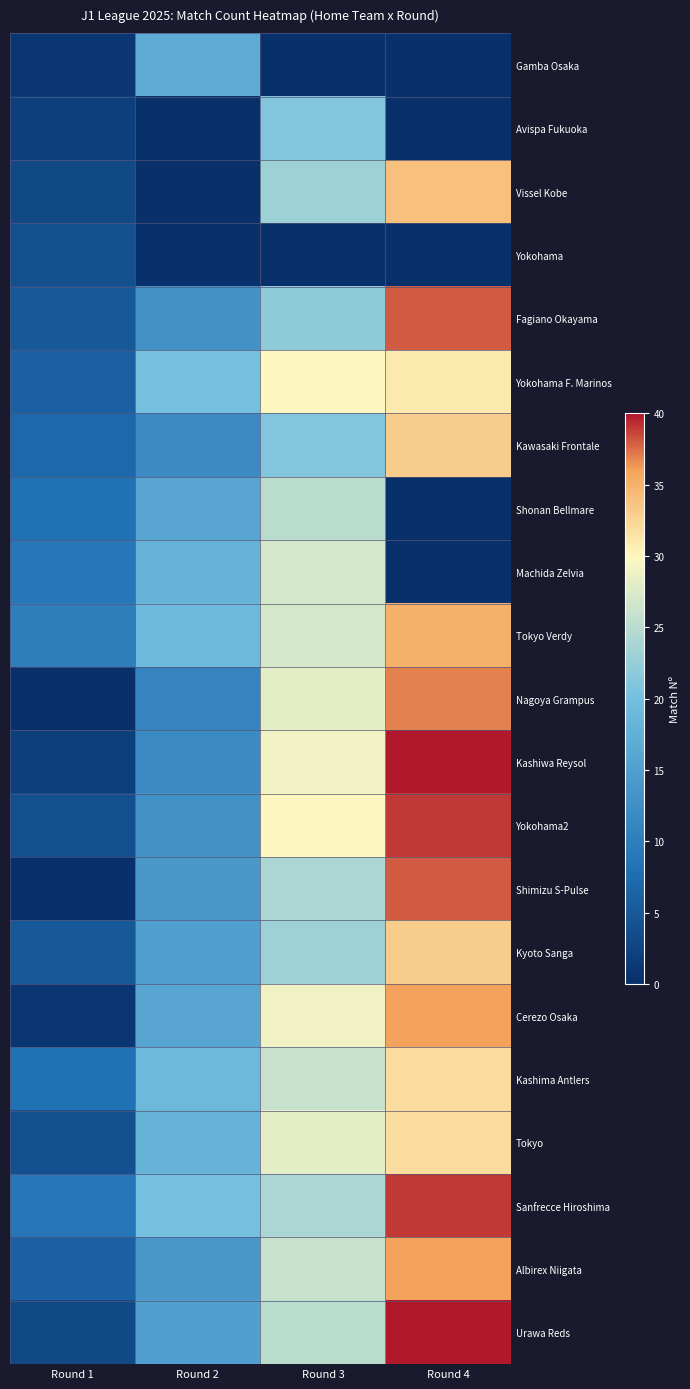

Reading right to left, transcribe all the data shown in this chart.

Gamba Osaka: Round 4=0	Round 3=0	Round 2=17	Round 1=1
Avispa Fukuoka: Round 4=0	Round 3=21	Round 2=0	Round 1=2
Vissel Kobe: Round 4=34	Round 3=23	Round 2=0	Round 1=3
Yokohama: Round 4=0	Round 3=0	Round 2=0	Round 1=4
Fagiano Okayama: Round 4=38	Round 3=22	Round 2=13	Round 1=5
Yokohama F. Marinos: Round 4=31	Round 3=30	Round 2=20	Round 1=6
Kawasaki Frontale: Round 4=33	Round 3=21	Round 2=12	Round 1=7
Shonan Bellmare: Round 4=0	Round 3=25	Round 2=16	Round 1=8
Machida Zelvia: Round 4=0	Round 3=27	Round 2=18	Round 1=9
Tokyo Verdy: Round 4=35	Round 3=27	Round 2=19	Round 1=10
Nagoya Grampus: Round 4=37	Round 3=28	Round 2=11	Round 1=0
Kashiwa Reysol: Round 4=40	Round 3=29	Round 2=12	Round 1=2
Yokohama2: Round 4=39	Round 3=30	Round 2=13	Round 1=4
Shimizu S-Pulse: Round 4=38	Round 3=24	Round 2=14	Round 1=0
Kyoto Sanga: Round 4=33	Round 3=23	Round 2=15	Round 1=5
Cerezo Osaka: Round 4=36	Round 3=29	Round 2=16	Round 1=1
Kashima Antlers: Round 4=32	Round 3=26	Round 2=19	Round 1=8
Tokyo: Round 4=32	Round 3=28	Round 2=18	Round 1=4
Sanfrecce Hiroshima: Round 4=39	Round 3=24	Round 2=20	Round 1=9
Albirex Niigata: Round 4=36	Round 3=26	Round 2=14	Round 1=6
Urawa Reds: Round 4=40	Round 3=25	Round 2=15	Round 1=3